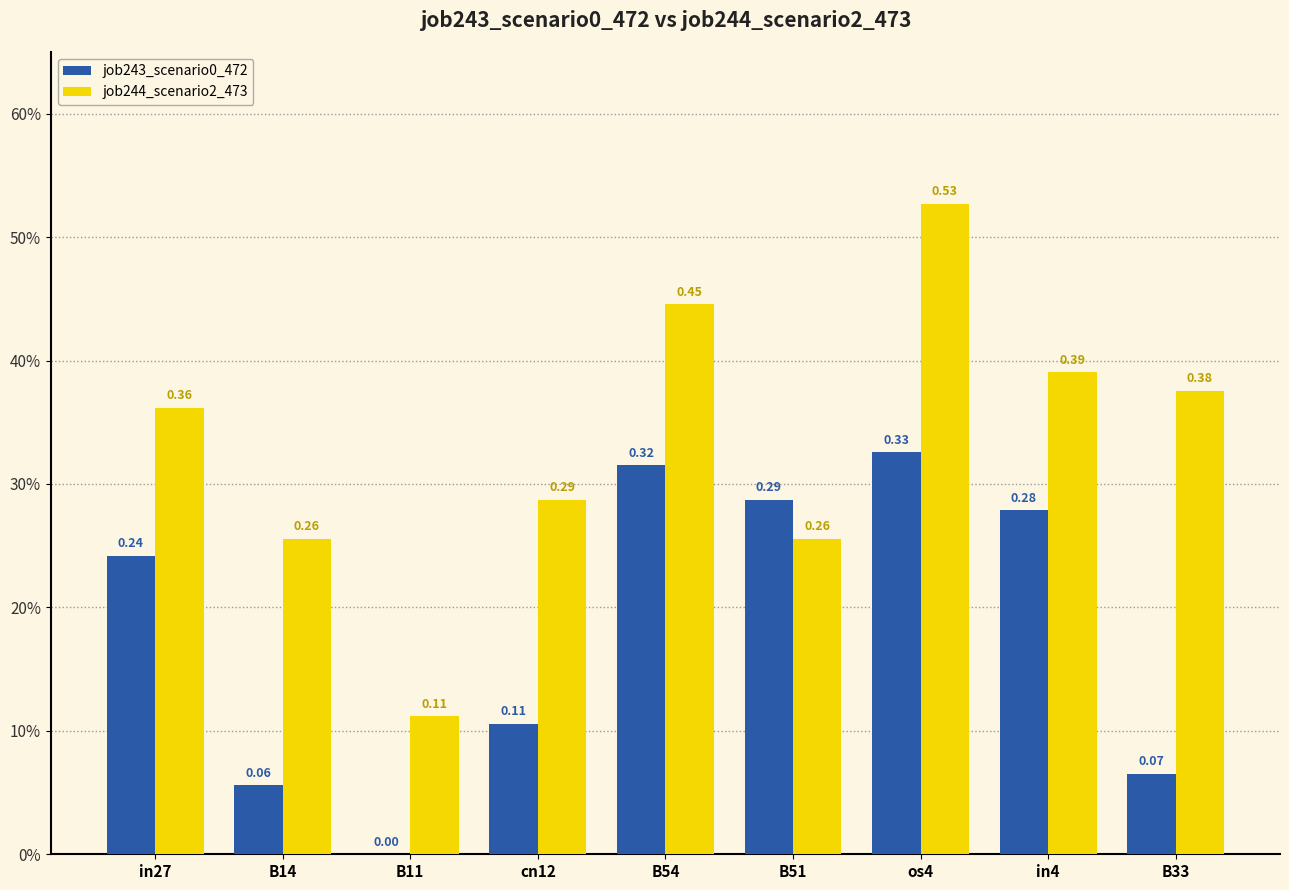

The value of job244_scenario2_473 at B33 is 0.4. True or false?

True